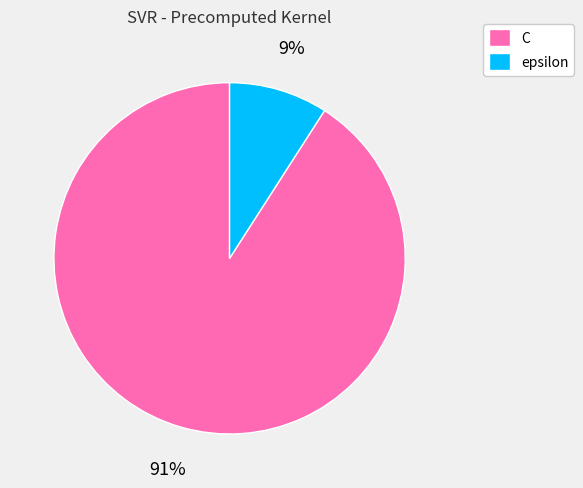

Which has a higher value, epsilon or C?

C